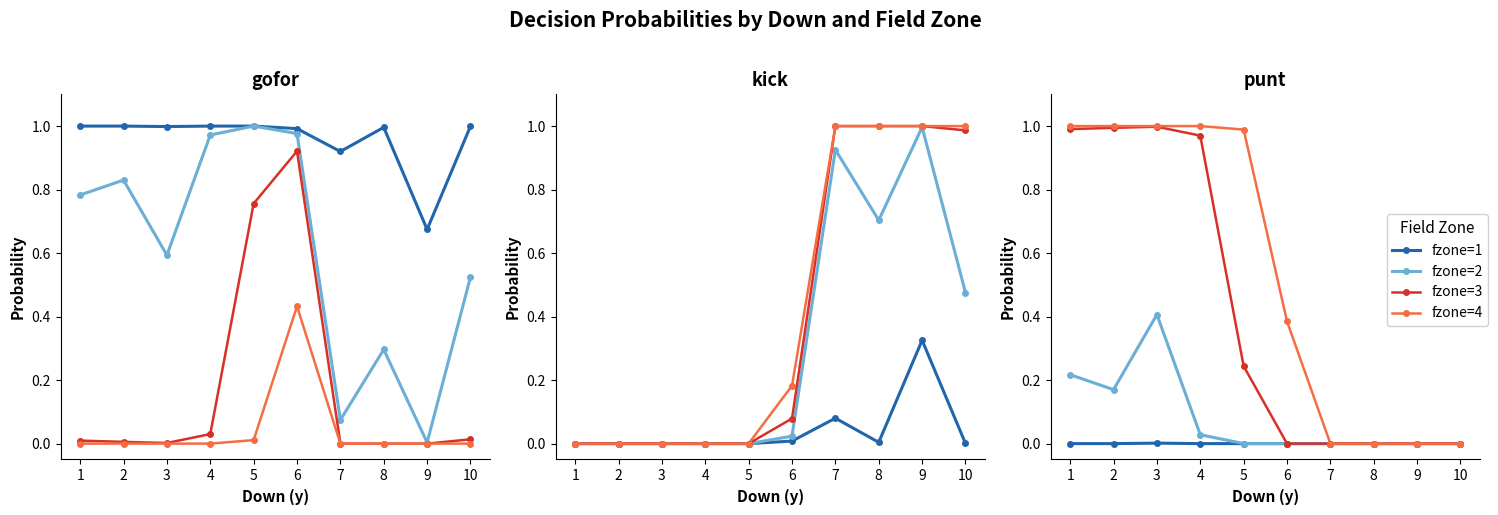

What is the sum of the fzone=4 values at 9 and 3?

1.0